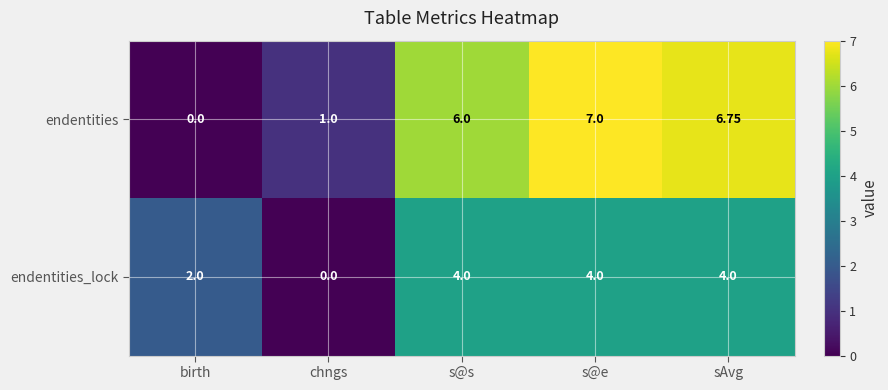

What is the total value across all series at chngs?

1.0